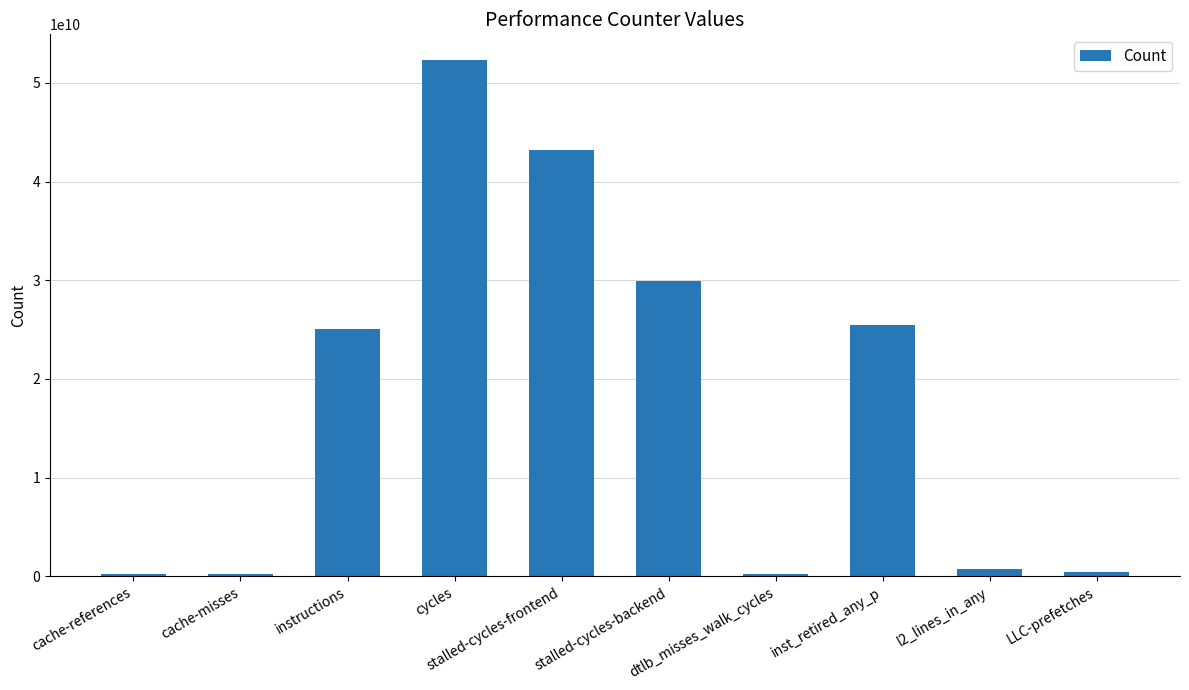

What is the maximum value shown in the chart?

52303477631